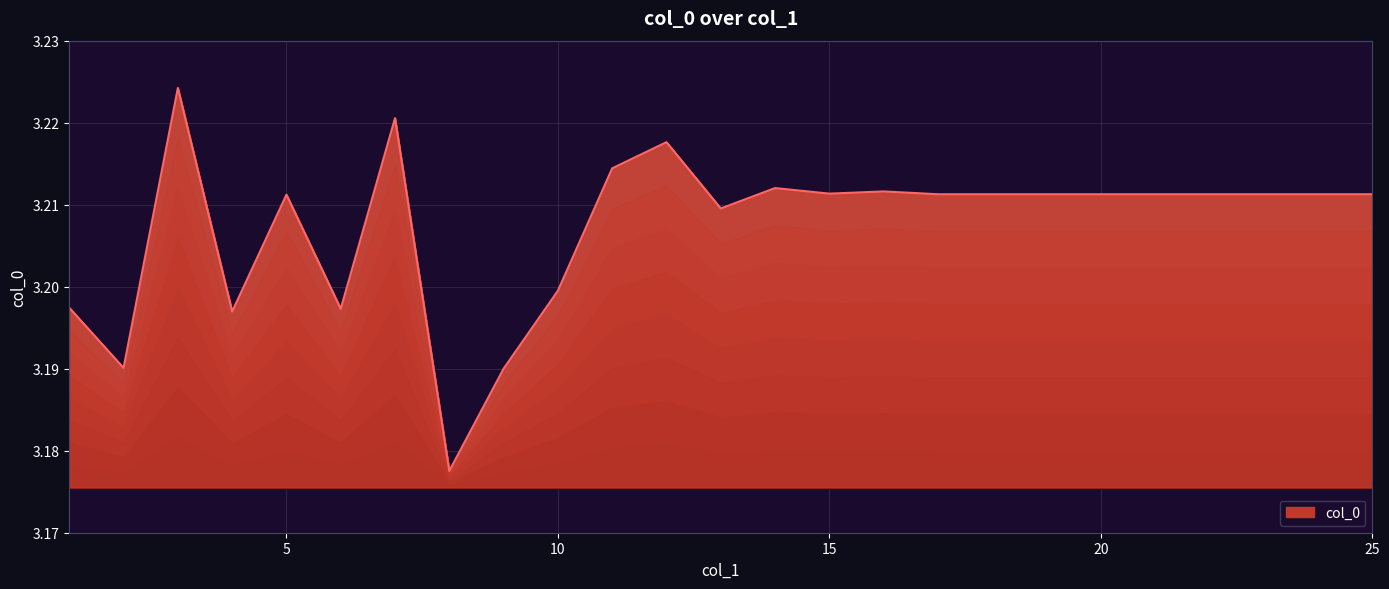

What is the sum of all values?

80.2